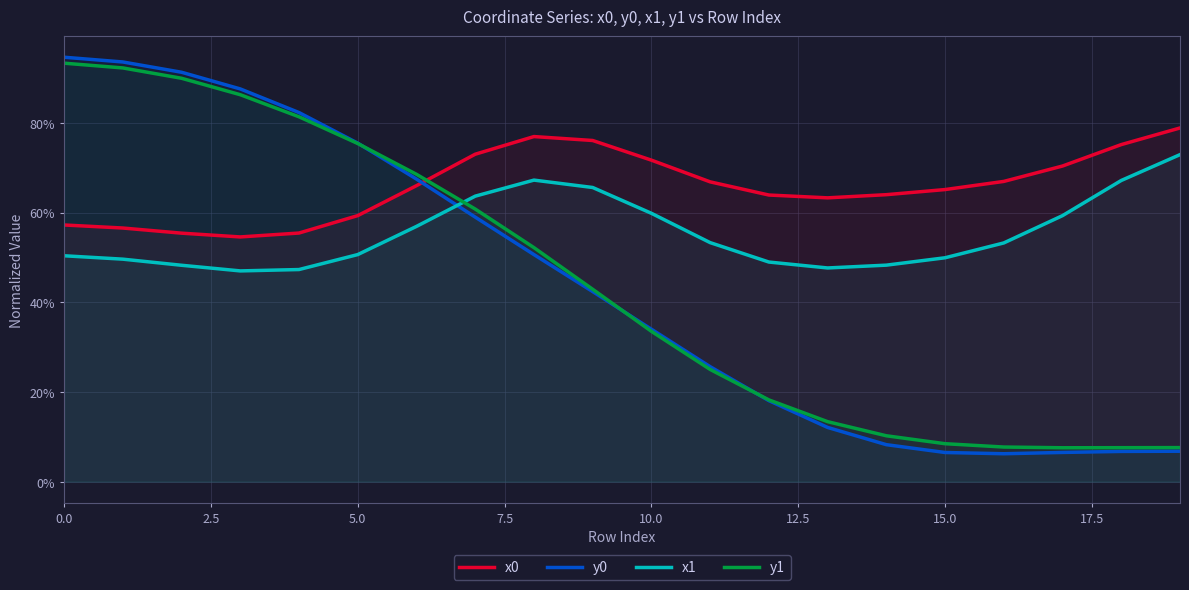

What is the label of the 9th point from the right?

11